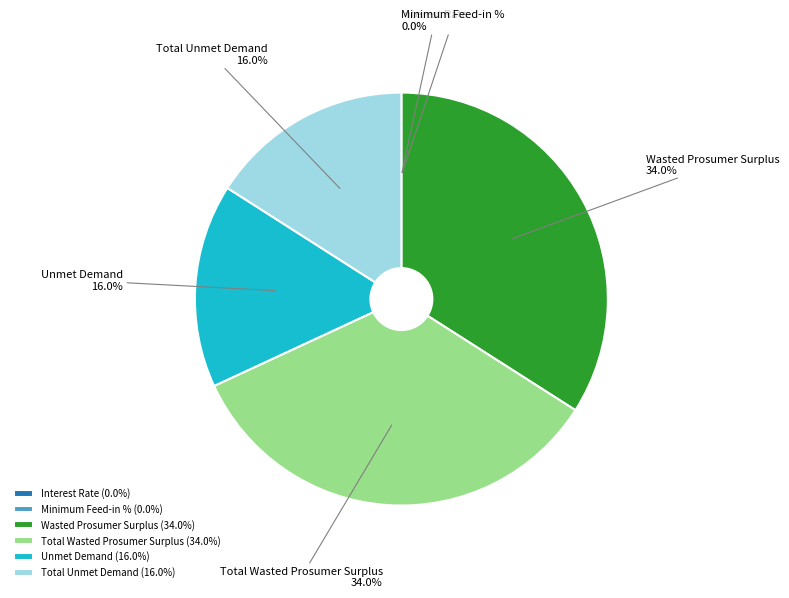

Is there a majority slice in this chart?

No